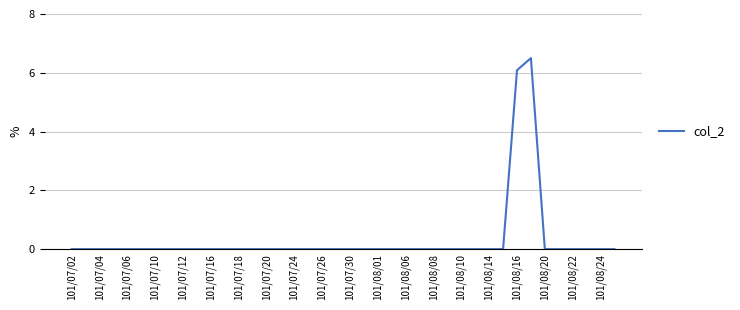

Count the values in the range 0 to 1.

38